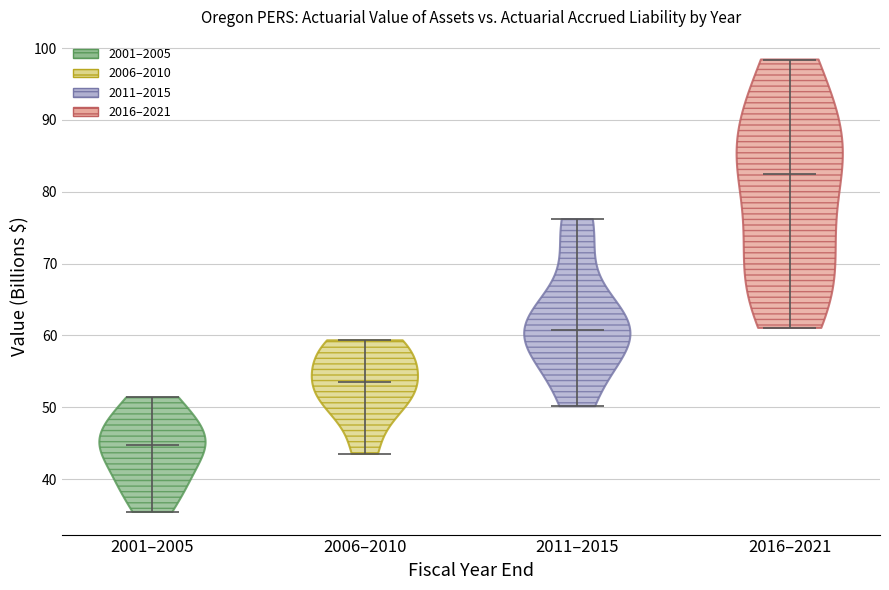

Reading left to right, read every violin against the y-axis: where its median line is, and the lowest and highest points it reaches. The values are not printed on the chart, so give them approximately, as read against the axis.

2001–2005: median line 45, lowest point 35, highest point 51
2006–2010: median line 54, lowest point 44, highest point 59
2011–2015: median line 61, lowest point 50, highest point 76
2016–2021: median line 83, lowest point 61, highest point 98